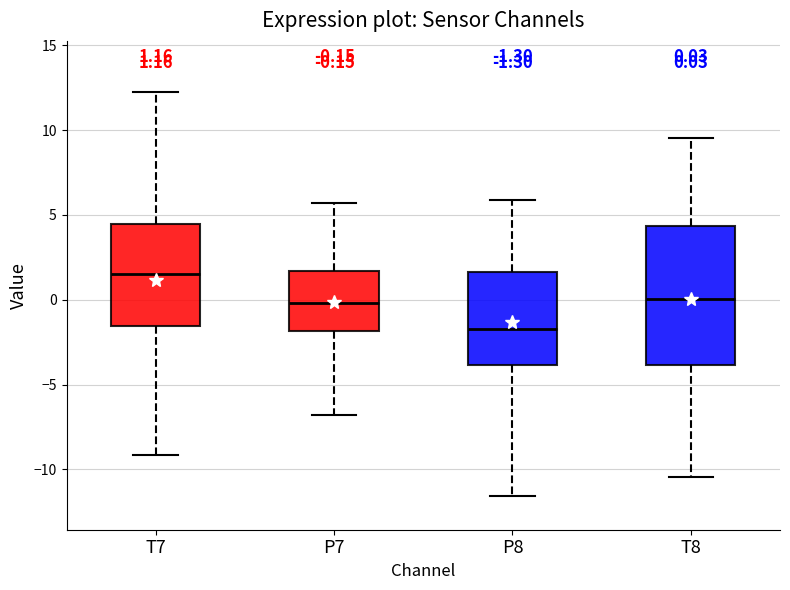

Which box is the tallest, from its lower edge to its upper edge?

T8